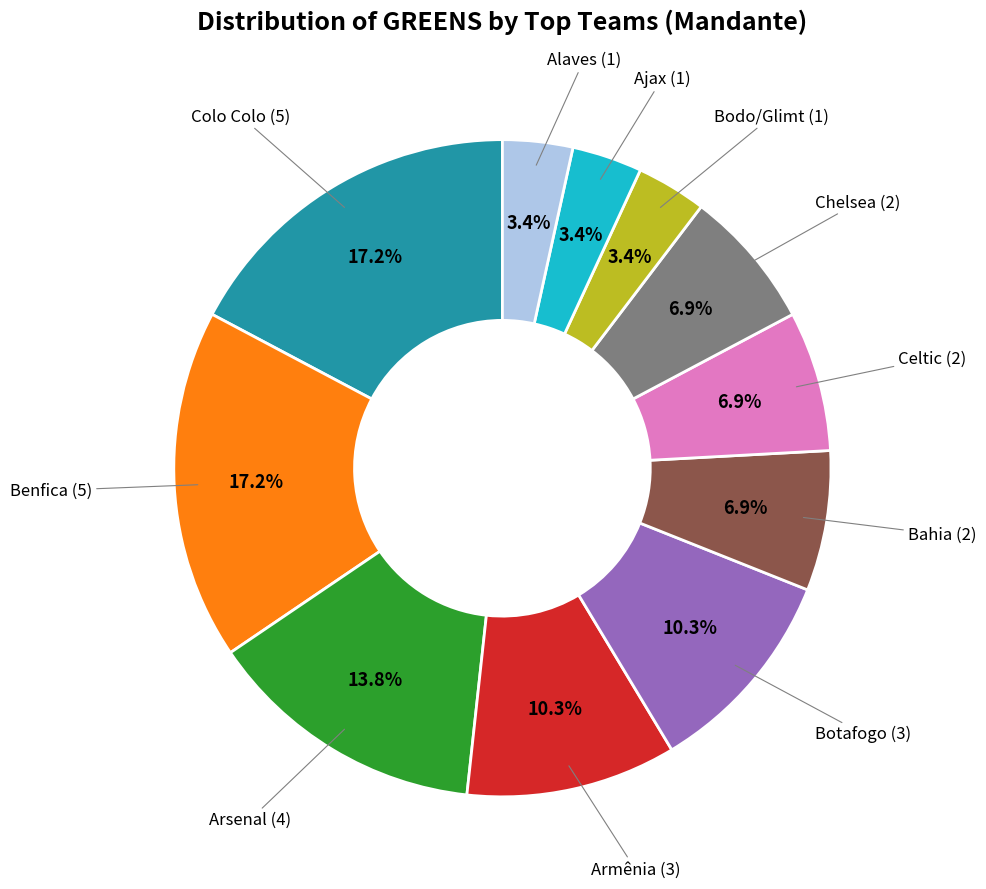

Does any single category account for the majority?

No